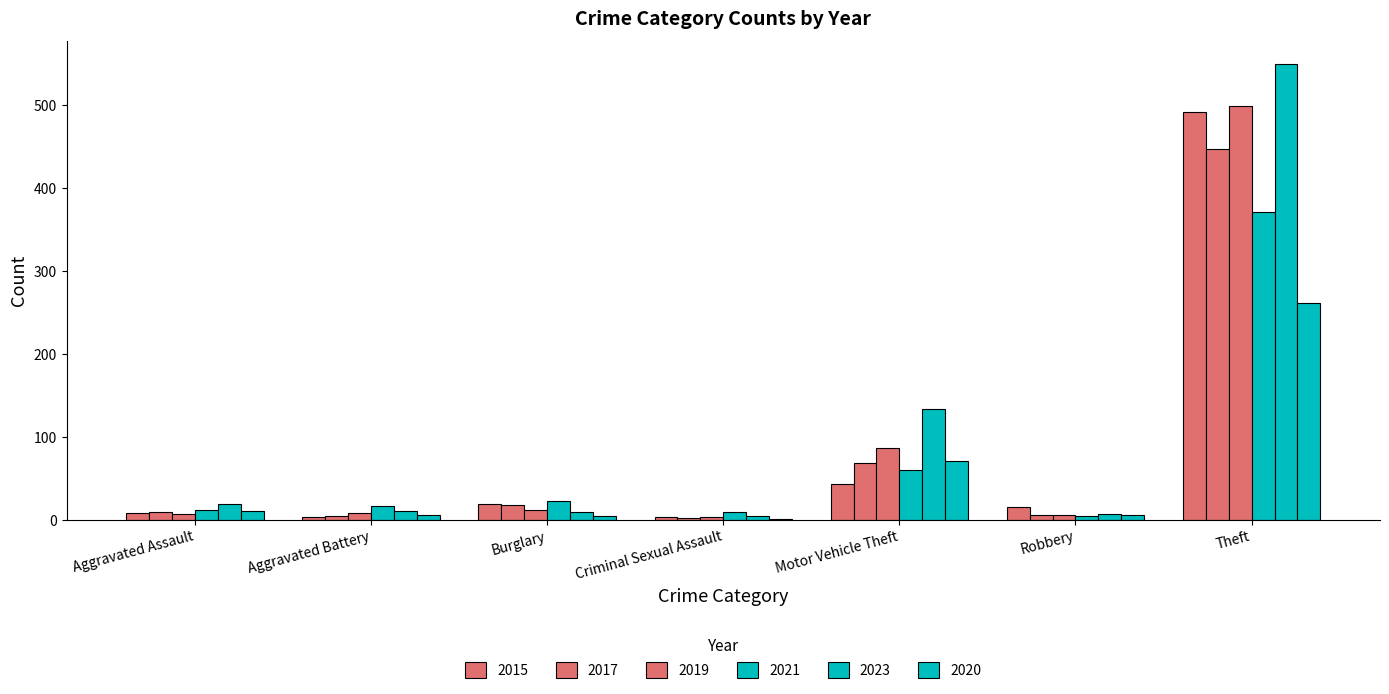

The value of 2023 at Aggravated Assault is 19. True or false?

True